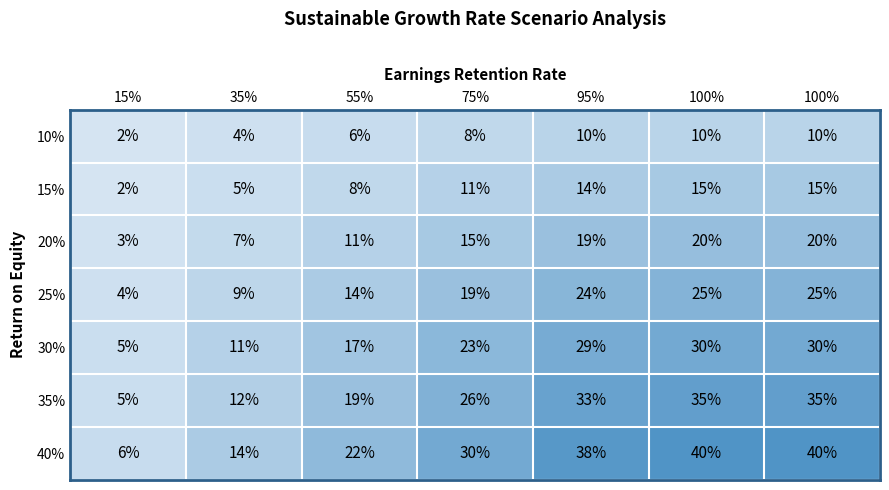

How many series are shown in this chart?

7